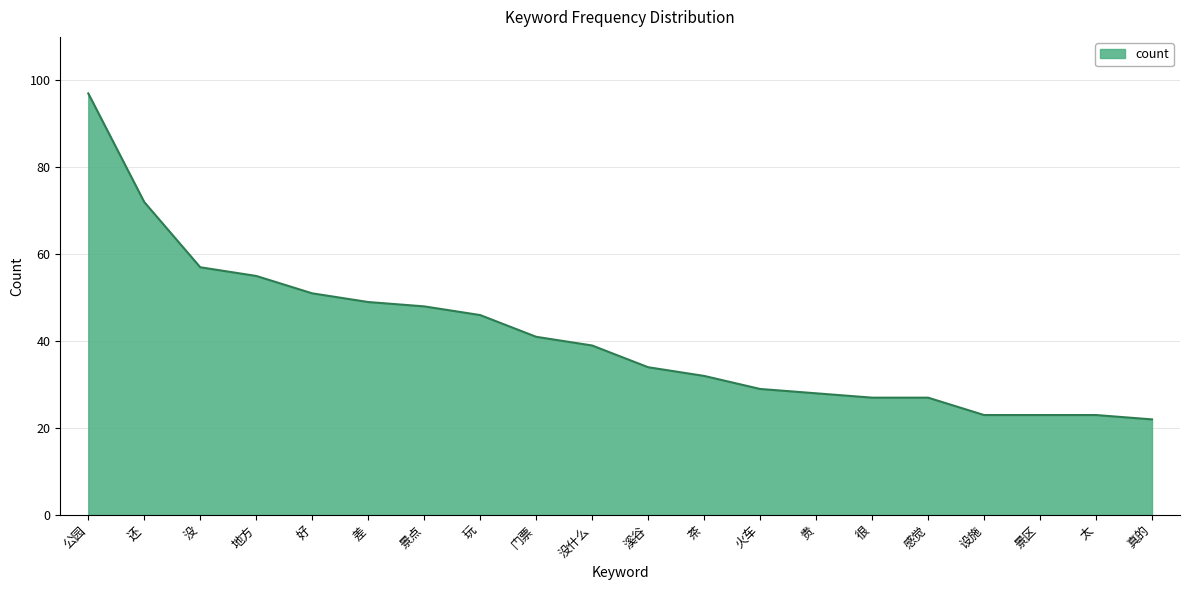

Which label corresponds to the largest value in the chart?

公园